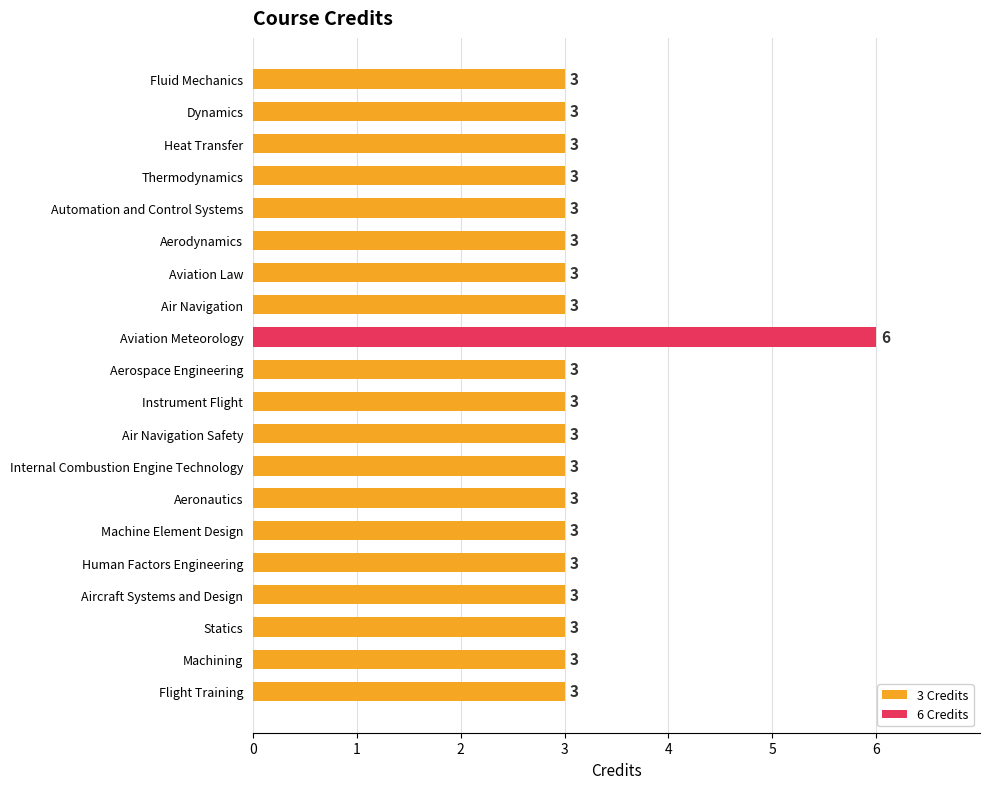

At which category does the chart reach its peak across all series?

Aviation Meteorology